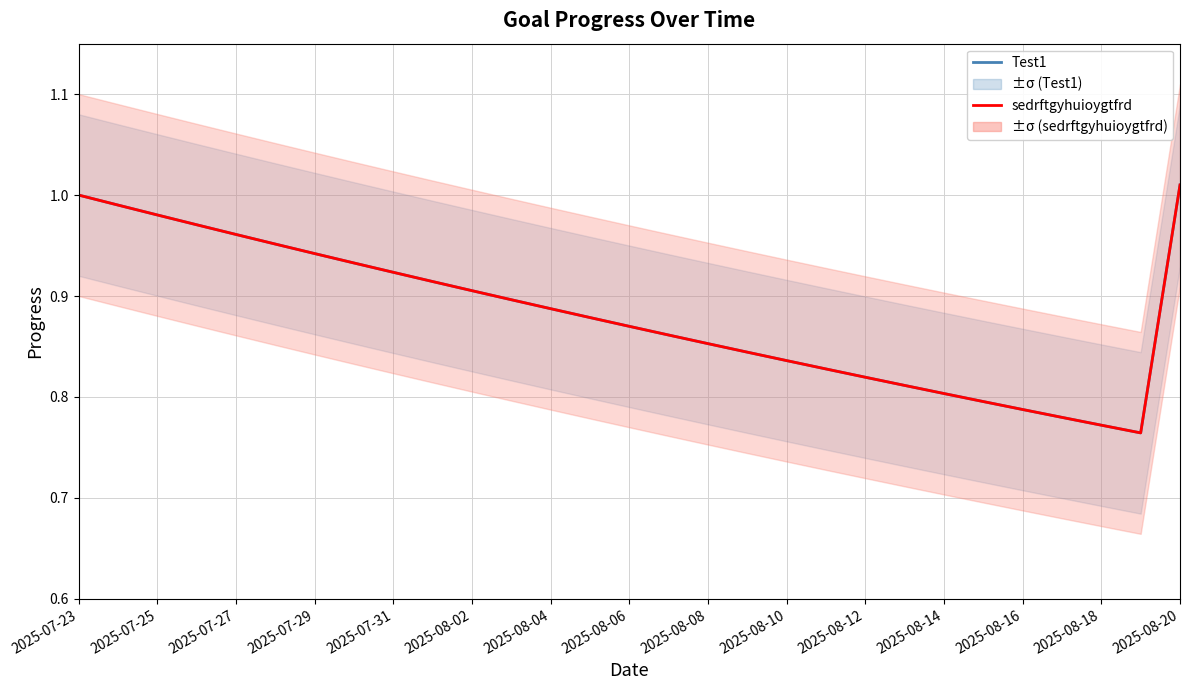

Does the chart have visible grid lines?

Yes